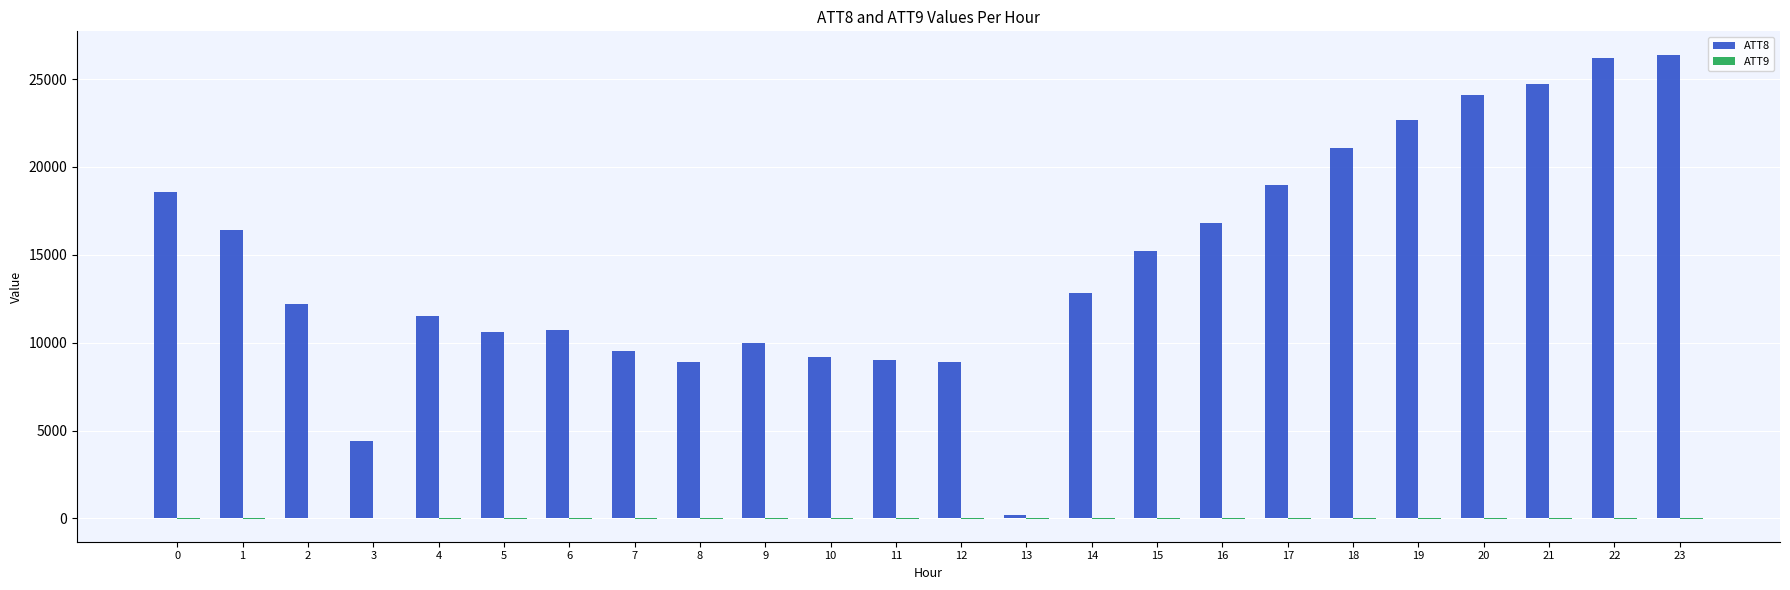

Which series has the widest spread of values?

ATT8